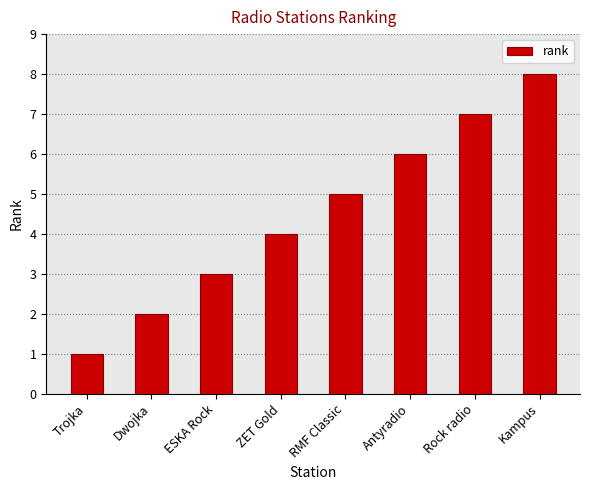

How many bars are there in total?

8